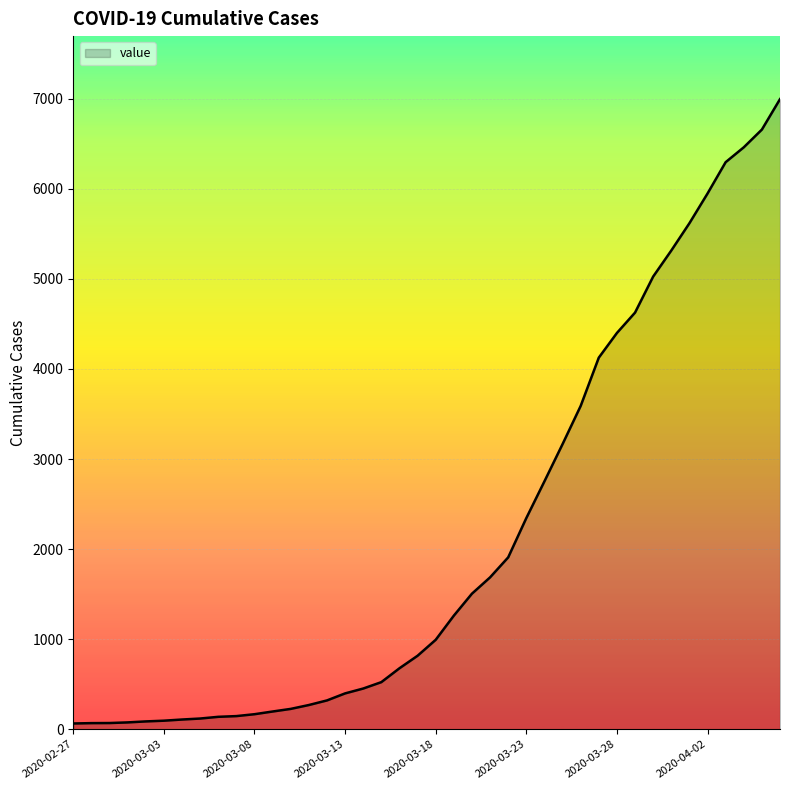

What is the maximum value shown in the chart?

6995